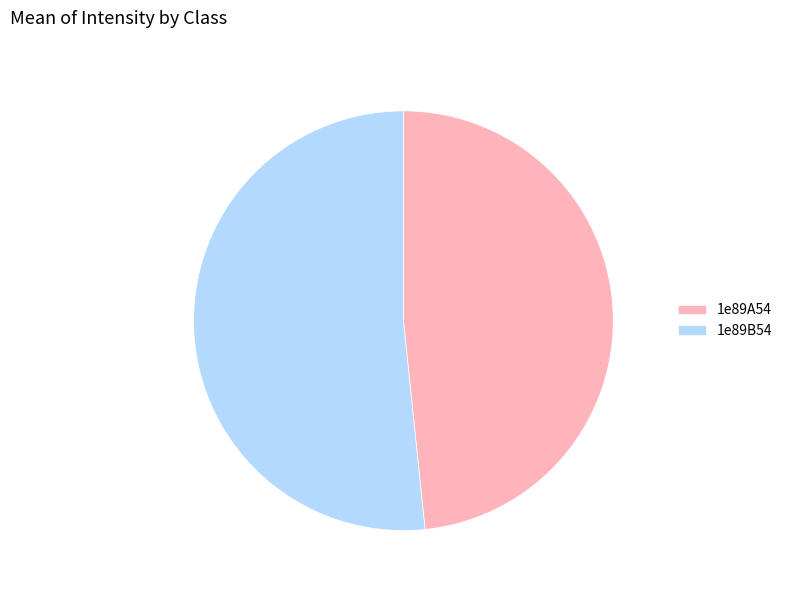

True or false: 1e89B54 accounts for 63% of the total.

False